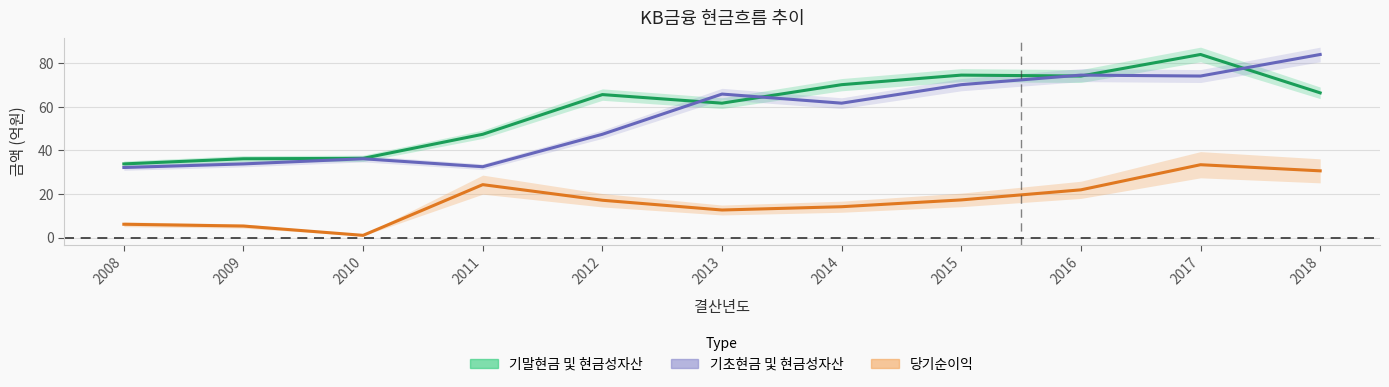

Where does the 당기순이익 series first go above 17?

2011